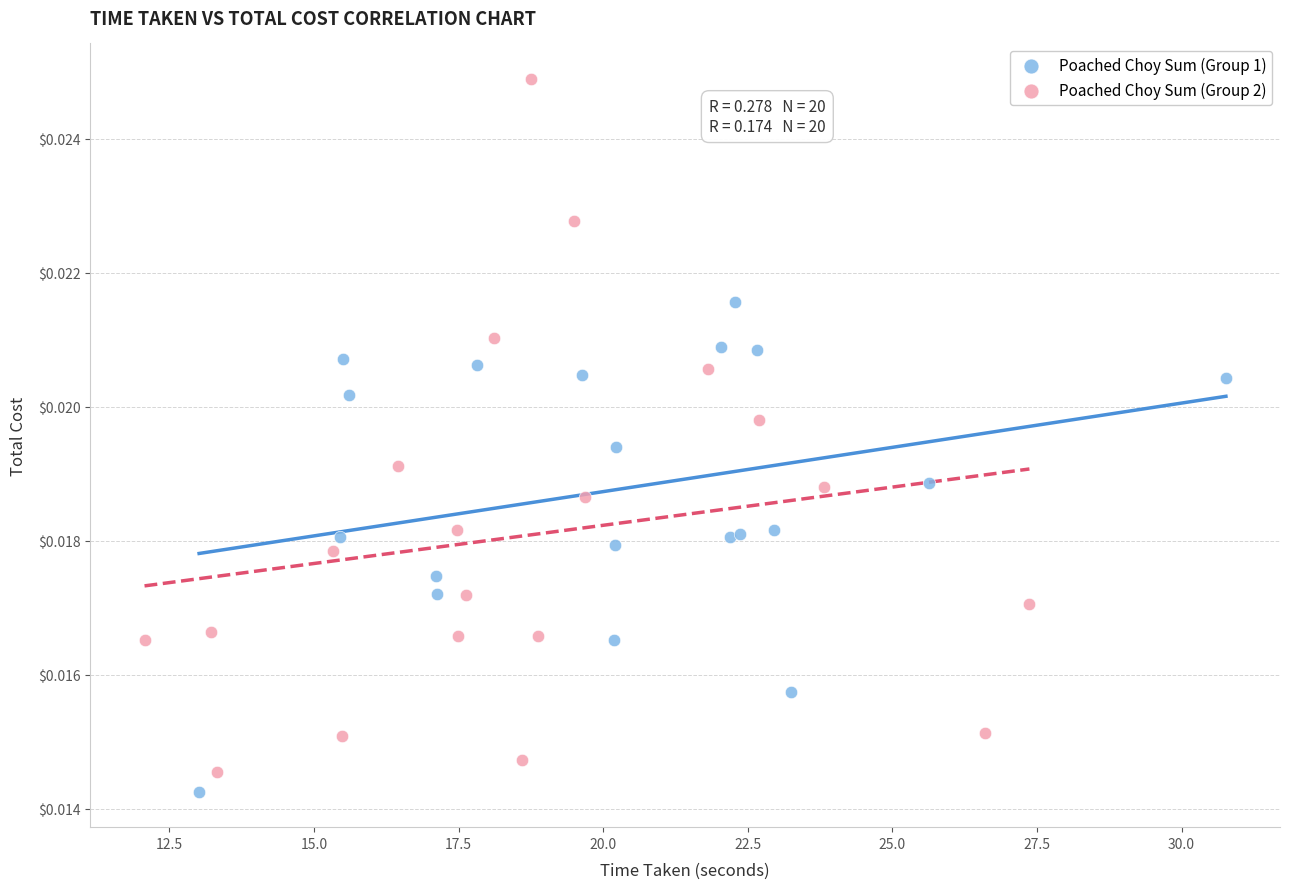

Which series contains the highest Y value?

Poached Choy Sum (Group 2)